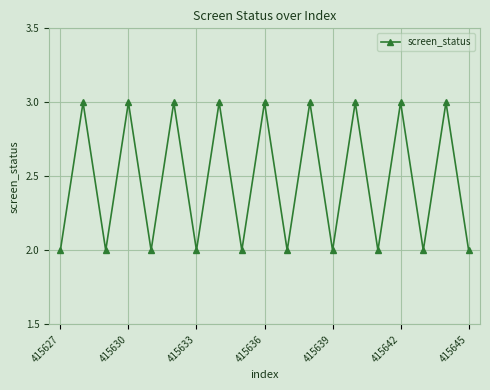

What is the value of the 15th point from the left?

2